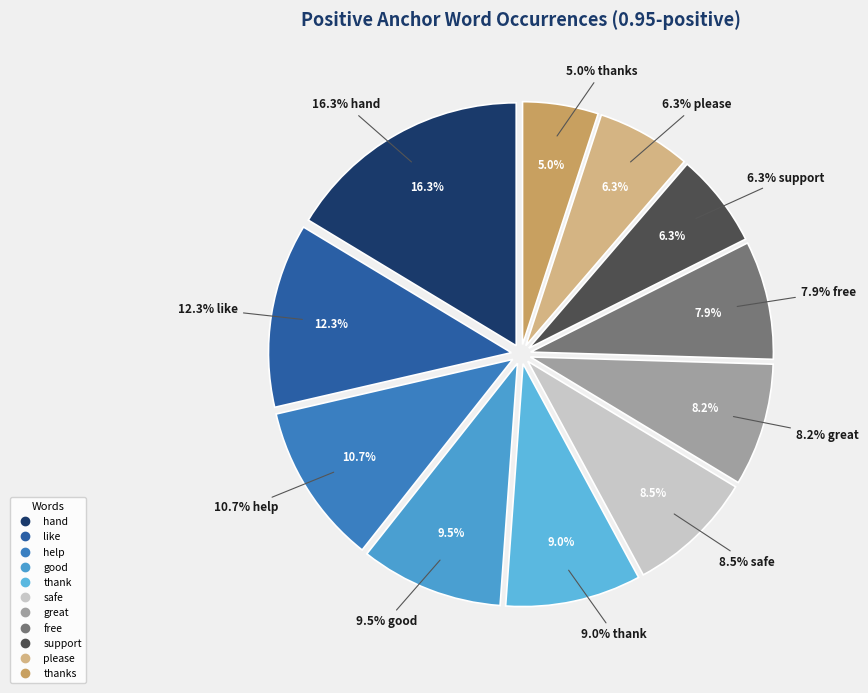

Rank the categories by value from highest to lowest.

hand, like, help, good, thank, safe, great, free, support, please, thanks